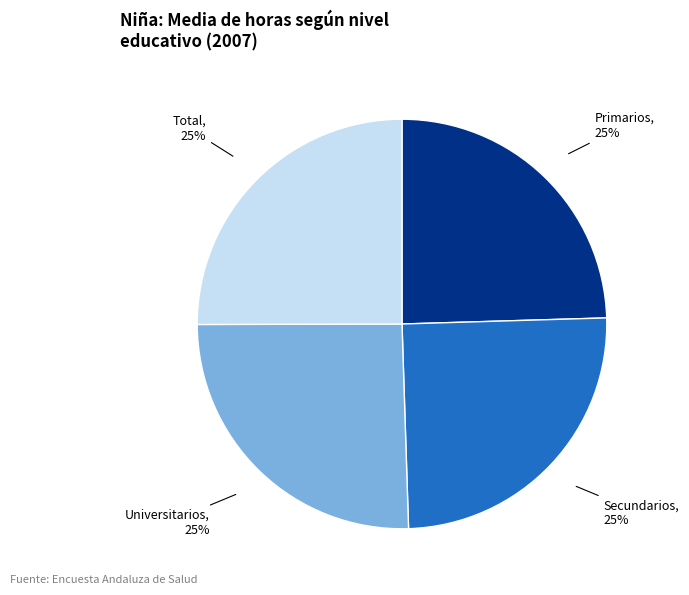

How many segments does this pie chart have?

4